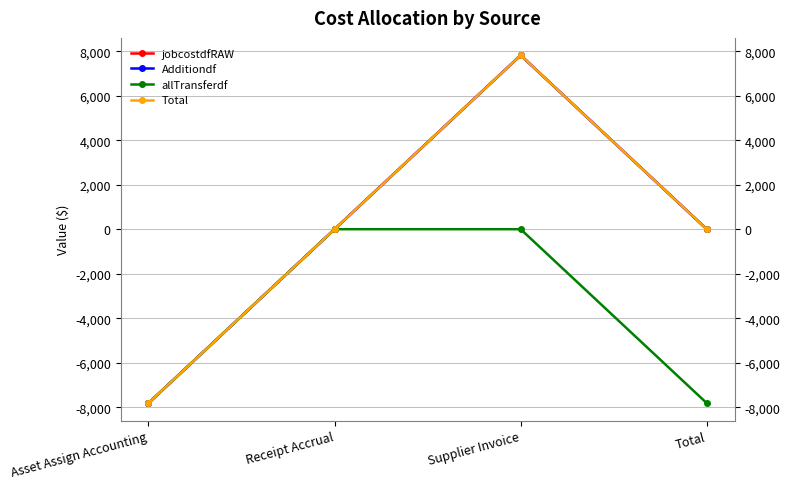

What is the value of the Total point at the 1st from the left?

-7817.3